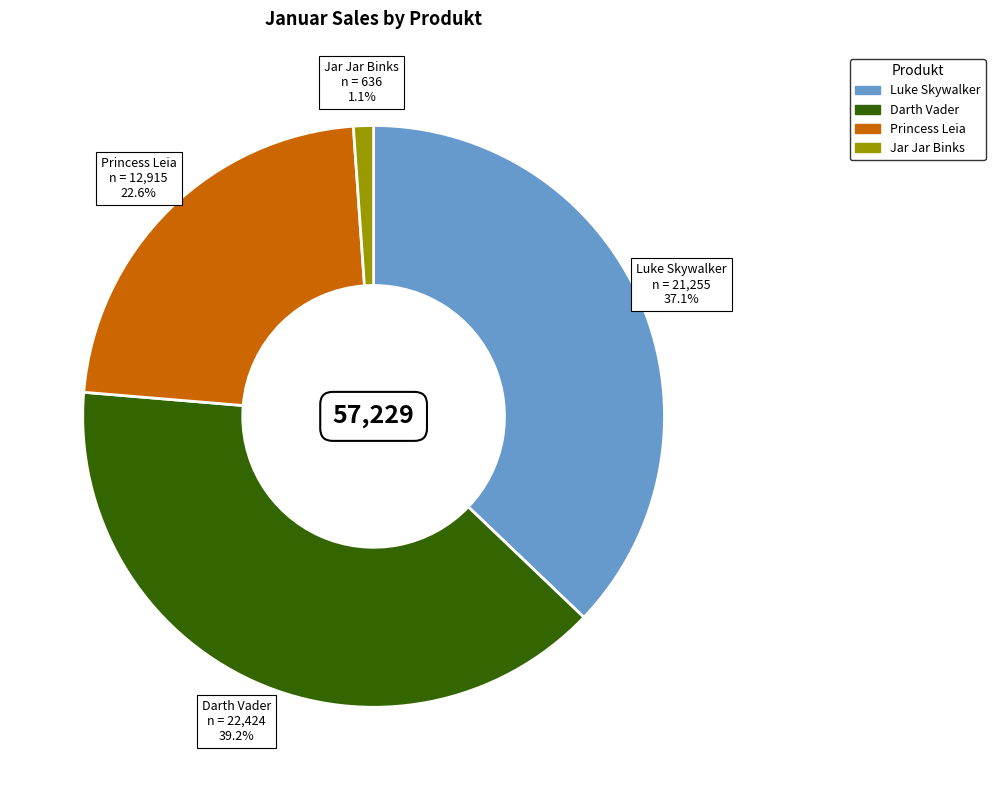

To the nearest percent, what is the average slice percentage?

25%